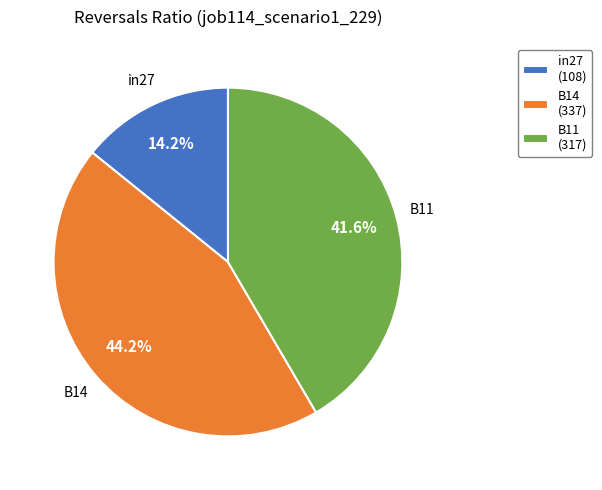

How many slices are in this pie chart?

3